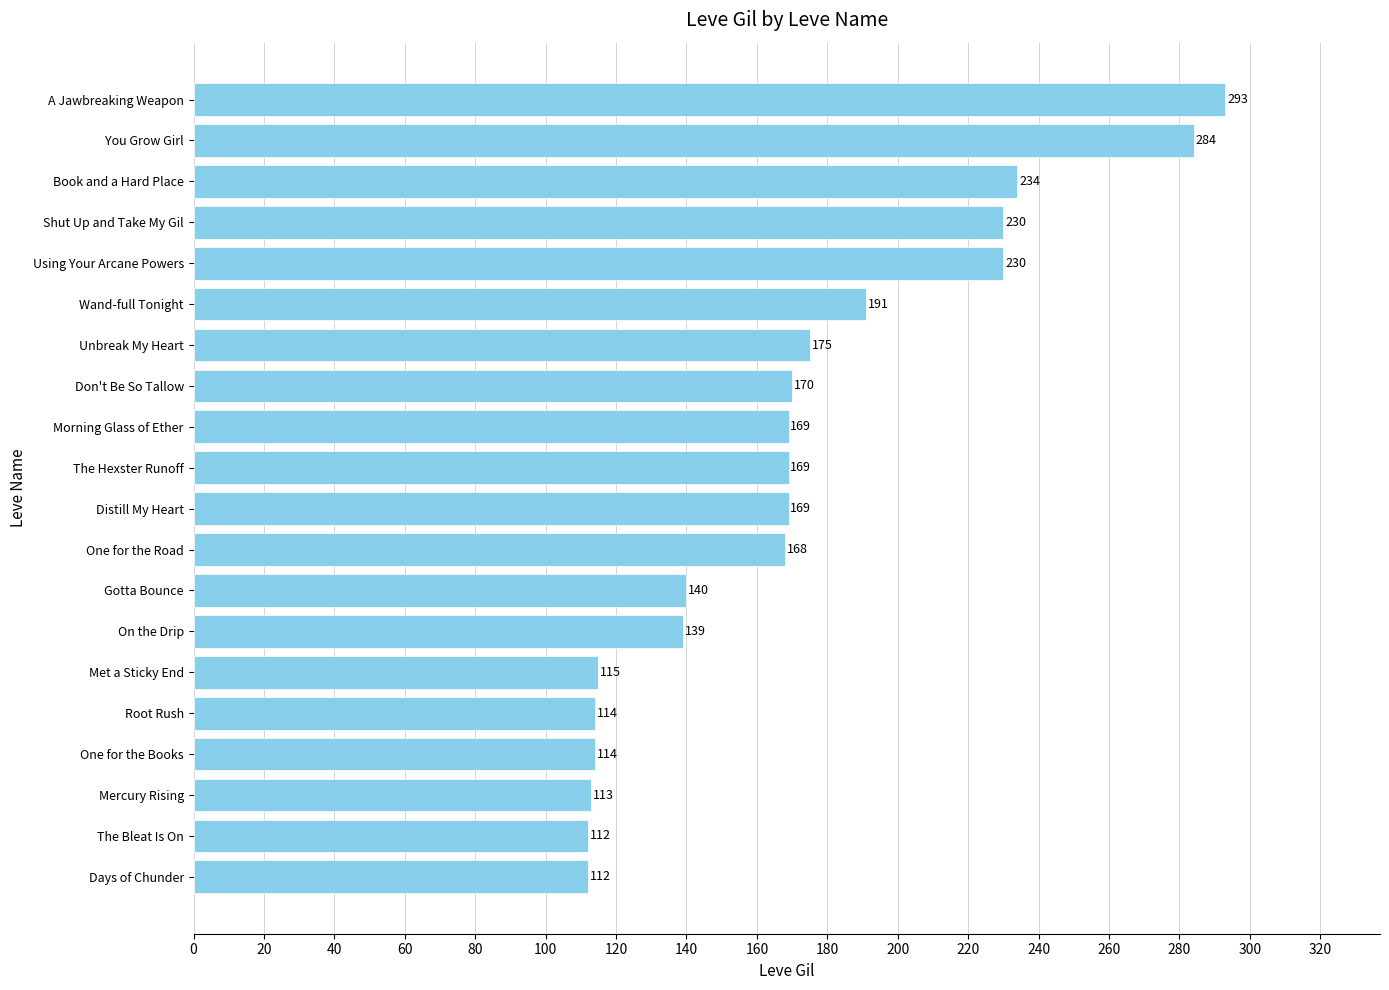

What is the average value?

172